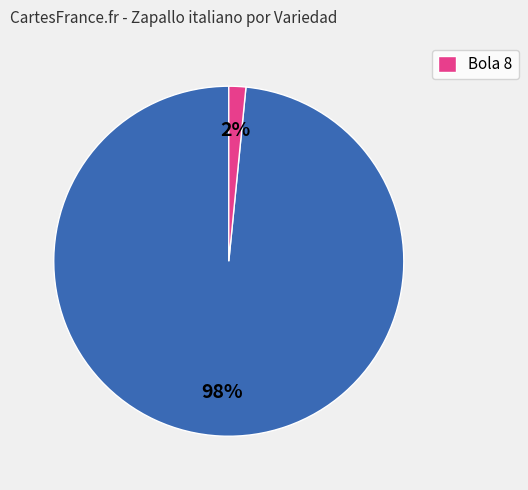

To the nearest percent, what is the average slice percentage?

50%